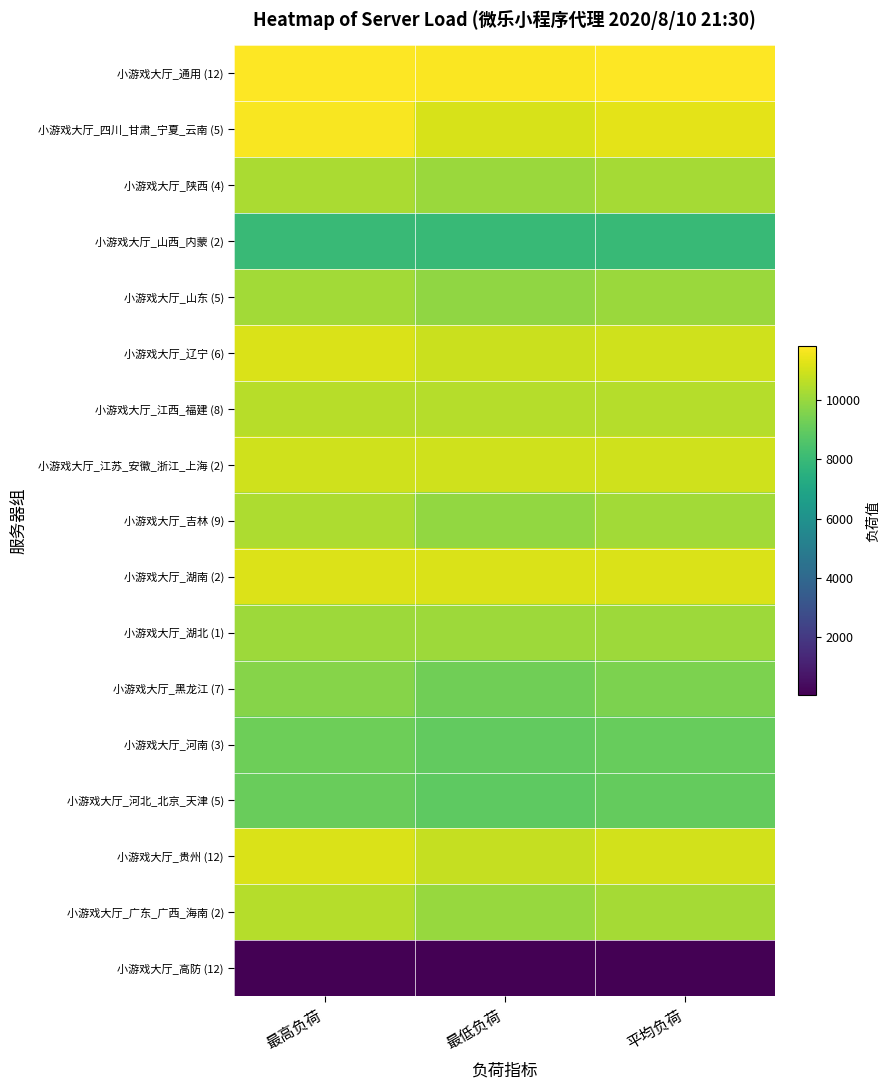

Reading left to right, extract all data points from this chart.

小游戏大厅_通用 (12): 最高负荷=11800.0	最低负荷=11710.0	平均负荷=11771.5
小游戏大厅_四川_甘肃_宁夏_云南 (5): 最高负荷=11708.0	最低负荷=11105.0	平均负荷=11326.8
小游戏大厅_陕西 (4): 最高负荷=10324.0	最低负荷=10018.0	平均负荷=10221.5
小游戏大厅_山西_内蒙 (2): 最高负荷=8012.0	最低负荷=7964.0	平均负荷=7988.0
小游戏大厅_山东 (5): 最高负荷=10153.0	最低负荷=9852.0	平均负荷=10052.6
小游戏大厅_辽宁 (6): 最高负荷=11151.0	最低负荷=10872.0	平均负荷=10968.3
小游戏大厅_江西_福建 (8): 最高负荷=10517.0	最低负荷=10486.0	平均负荷=10504.8
小游戏大厅_江苏_安徽_浙江_上海 (2): 最高负荷=10966.0	最低负荷=10953.0	平均负荷=10959.5
小游戏大厅_吉林 (9): 最高负荷=10365.0	最低负荷=9911.0	平均负荷=10157.2
小游戏大厅_湖南 (2): 最高负荷=11177.0	最低负荷=11134.0	平均负荷=11155.5
小游戏大厅_湖北 (1): 最高负荷=10088.0	最低负荷=10088.0	平均负荷=10088.0
小游戏大厅_黑龙江 (7): 最高负荷=9681.0	最低负荷=9261.0	平均负荷=9495.7
小游戏大厅_河南 (3): 最高负荷=9216.0	最低负荷=8963.0	平均负荷=9061.7
小游戏大厅_河北_北京_天津 (5): 最高负荷=9121.0	最低负荷=8894.0	平均负荷=9020.8
小游戏大厅_贵州 (12): 最高负荷=11148.0	最低负荷=10782.0	平均负荷=11005.0
小游戏大厅_广东_广西_海南 (2): 最高负荷=10493.0	最低负荷=9985.0	平均负荷=10239.0
小游戏大厅_高防 (12): 最高负荷=71.0	最低负荷=50.0	平均负荷=60.8